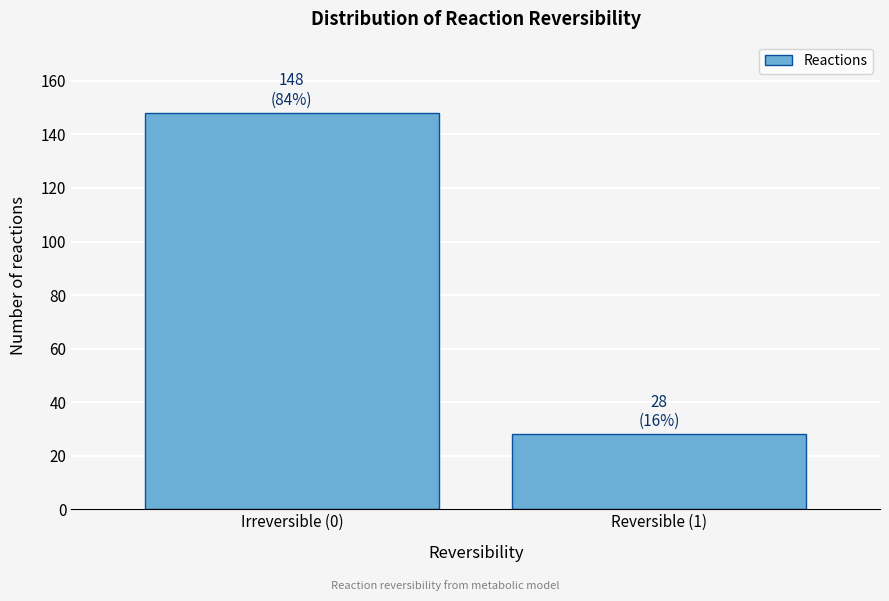

Reading left to right, extract all data points from this chart.

Irreversible (0)=148	Reversible (1)=28